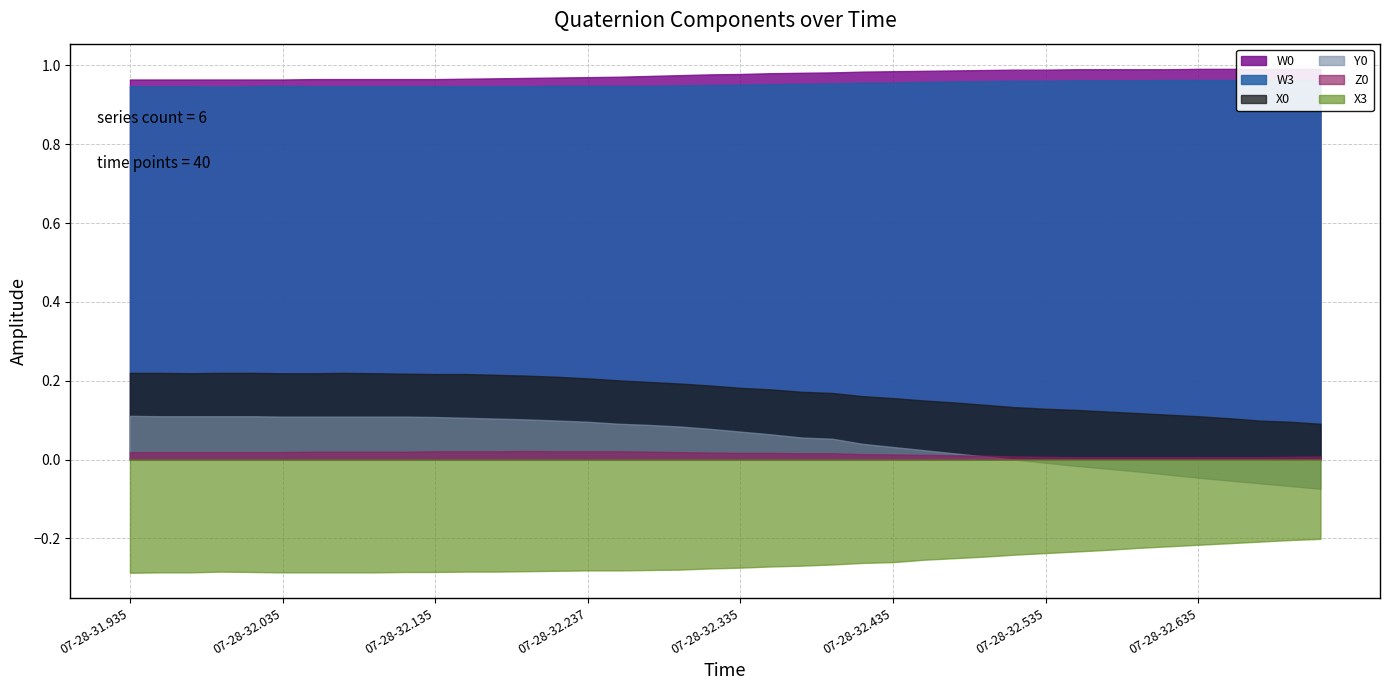

Rank the categories by Y0 value from lowest to highest.

07-28-32.716, 07-28-32.696, 07-28-32.676, 07-28-32.655, 07-28-32.635, 07-28-32.616, 07-28-32.597, 07-28-32.577, 07-28-32.555, 07-28-32.535, 07-28-32.515, 07-28-32.495, 07-28-32.475, 07-28-32.455, 07-28-32.435, 07-28-32.415, 07-28-32.395, 07-28-32.375, 07-28-32.355, 07-28-32.335, 07-28-32.315, 07-28-32.296, 07-28-32.276, 07-28-32.256, 07-28-32.237, 07-28-32.217, 07-28-32.195, 07-28-32.175, 07-28-32.157, 07-28-32.135, 07-28-32.035, 07-28-32.055, 07-28-32.075, 07-28-32.095, 07-28-32.115, 07-28-31.955, 07-28-31.975, 07-28-31.995, 07-28-32.015, 07-28-31.935